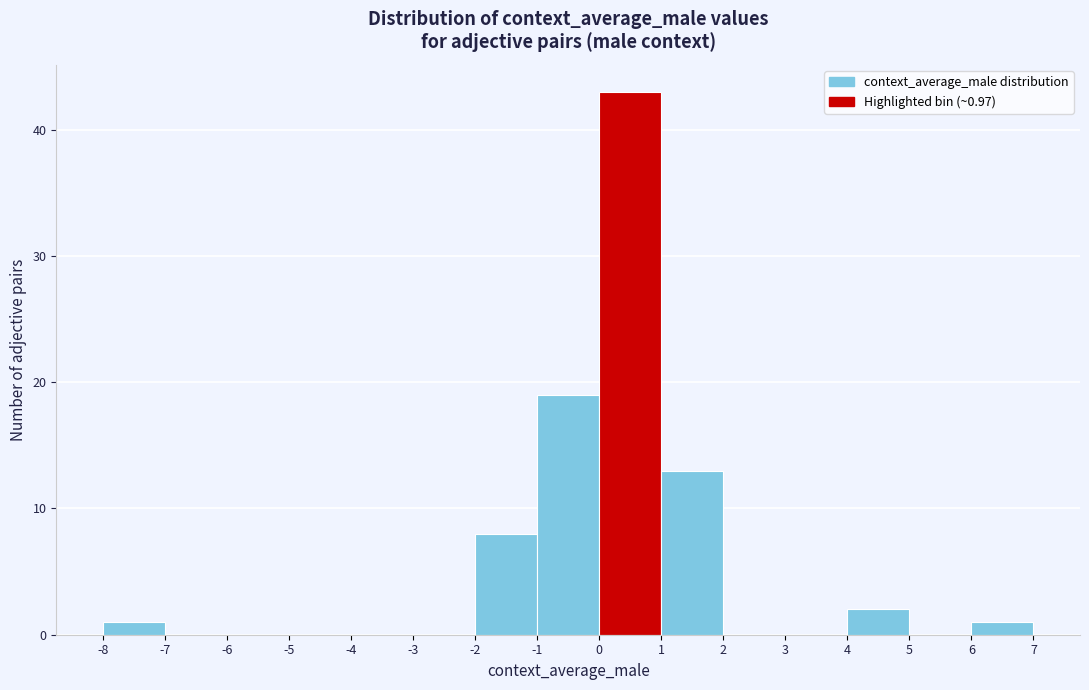

Which range on the x-axis has the tallest bar?

0 to 1